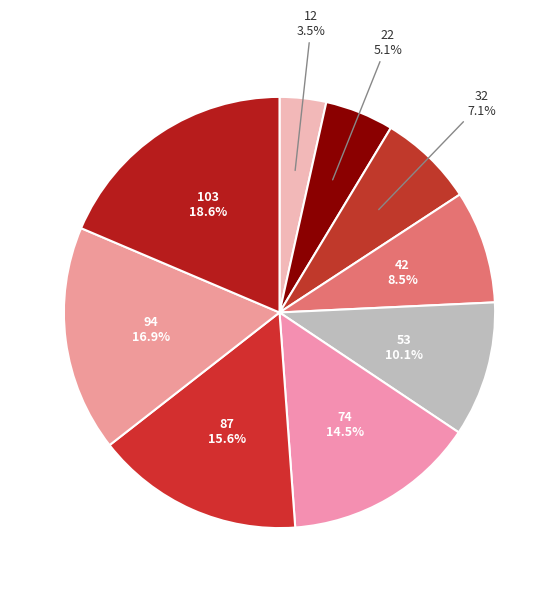

How many segments does this pie chart have?

9